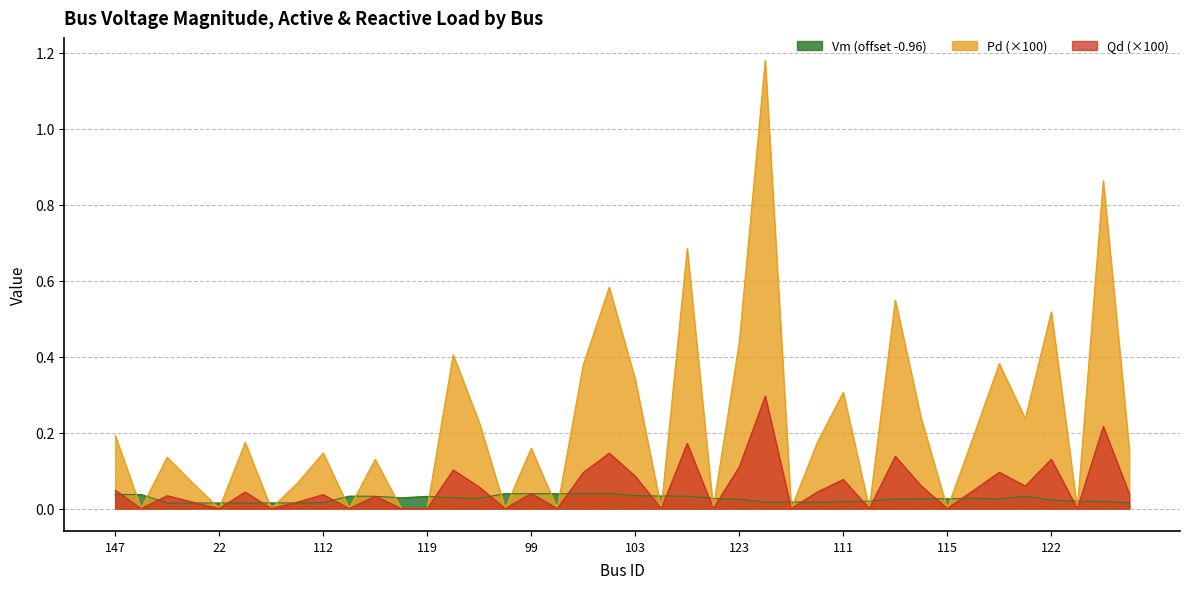

At which category does Qd reach its first local valley?

98